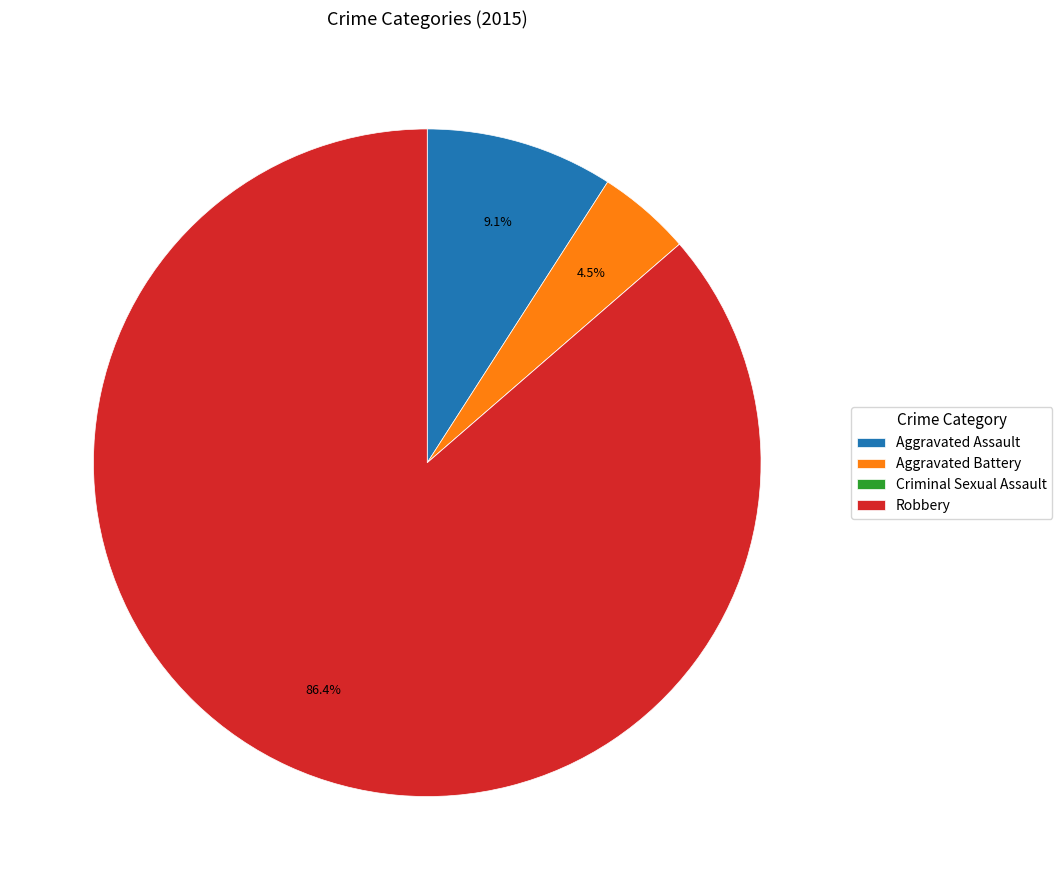

Which slice represents more than half of the pie?

Robbery